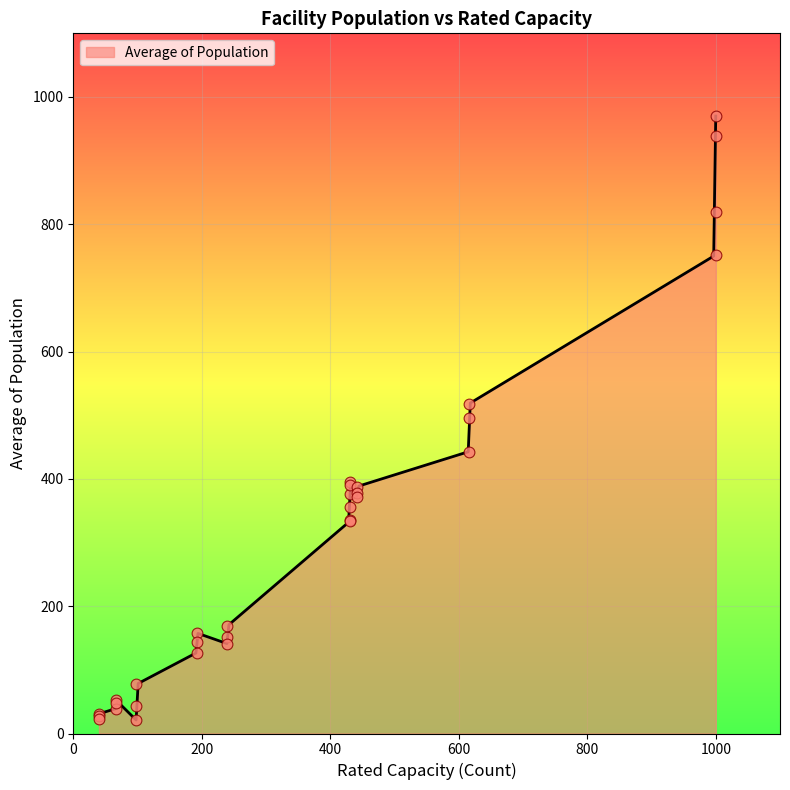

What is the maximum value for Average of Population?

970.0